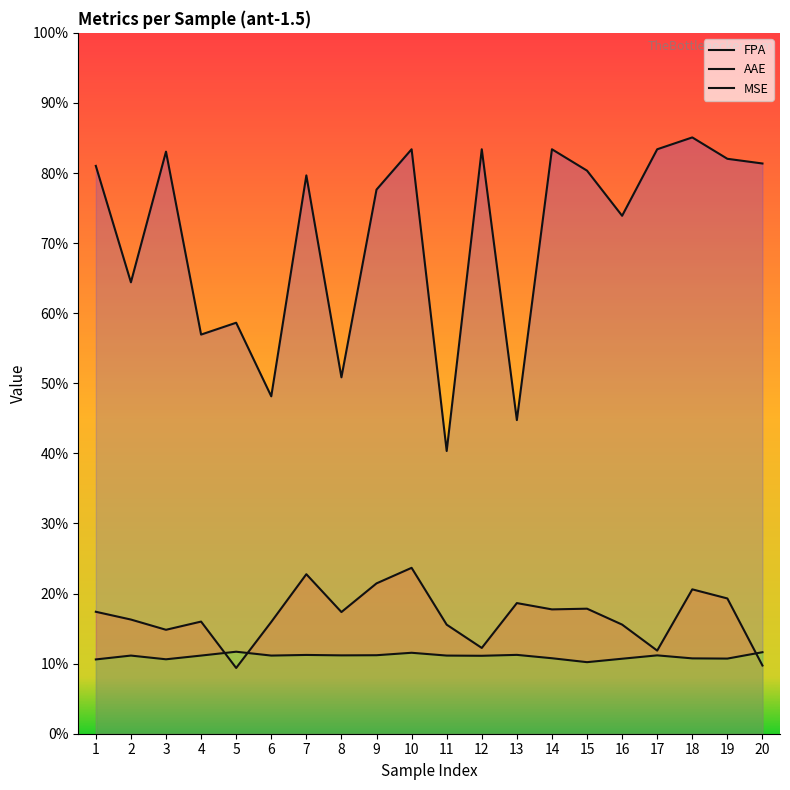

Which label corresponds to the smallest value in the chart?

5